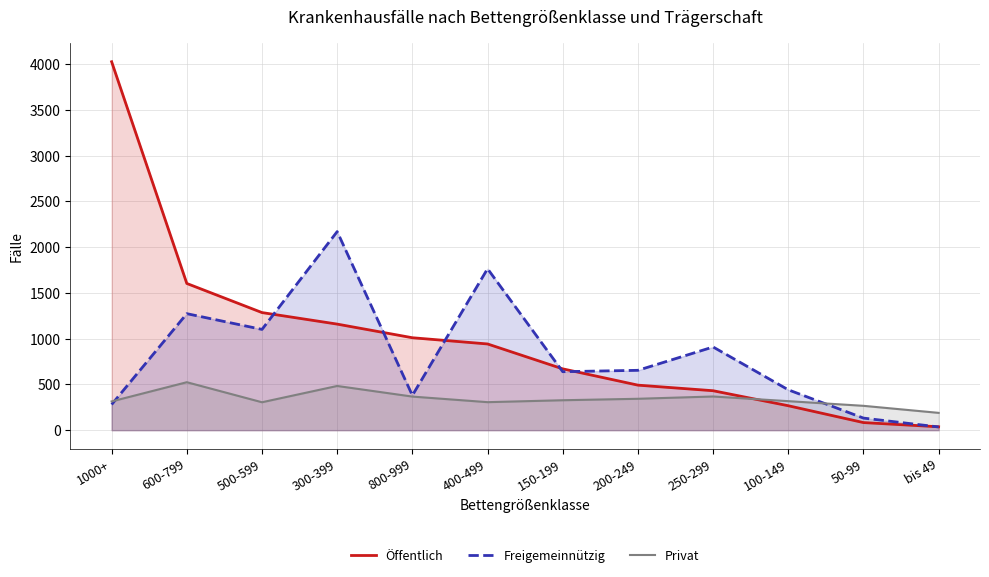

What is the label of the 10th point from the left?

100-149